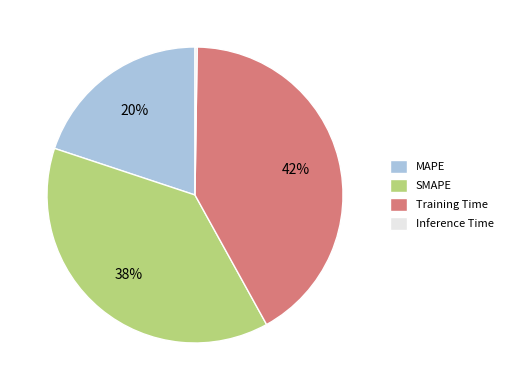

To the nearest percent, what is the combined percentage of Training Time and SMAPE?

80%